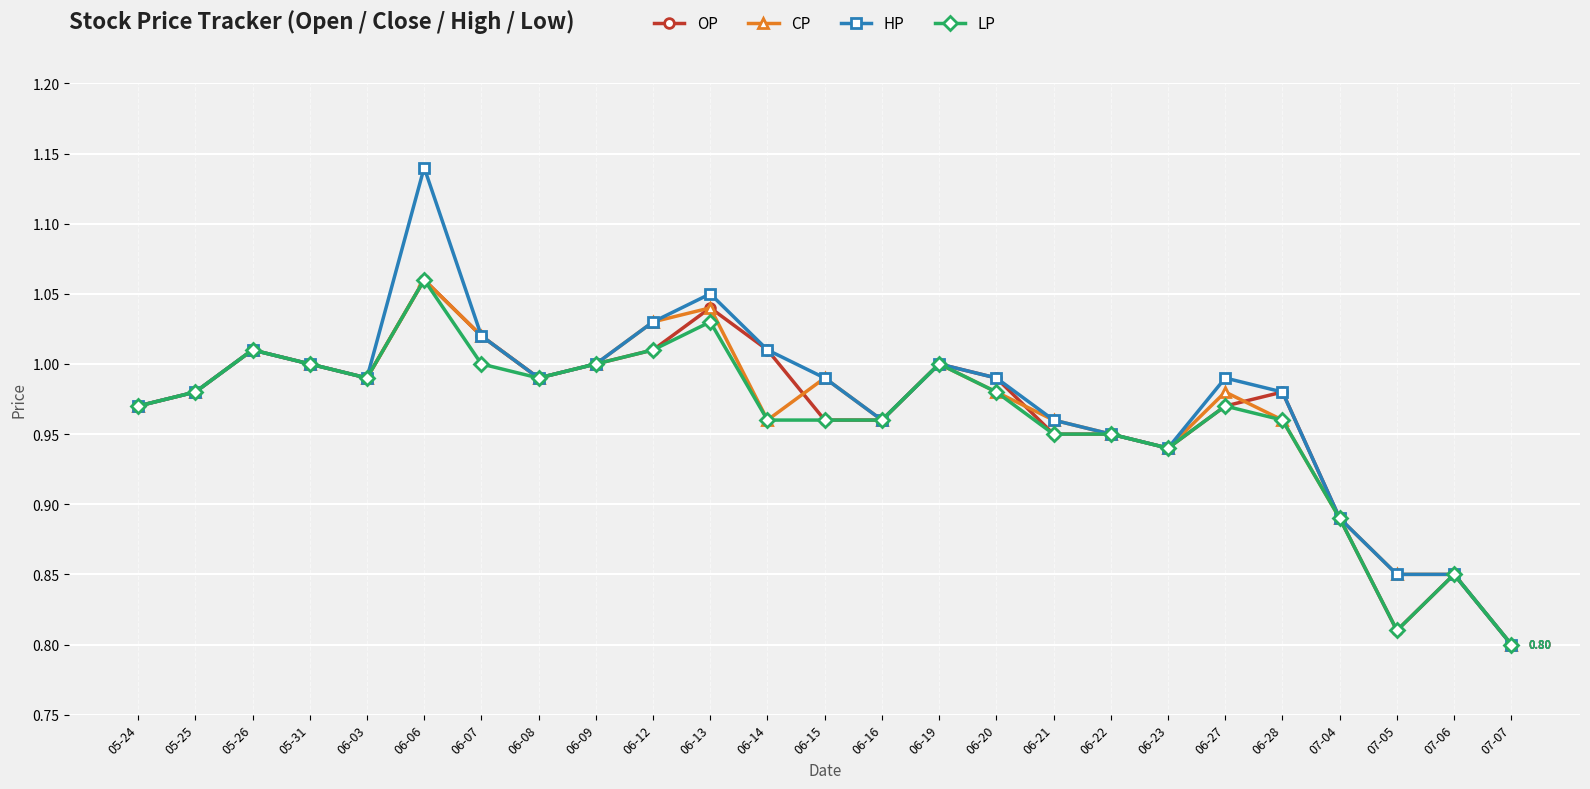

The OP series shows 0.4 at 06-16. True or false?

False